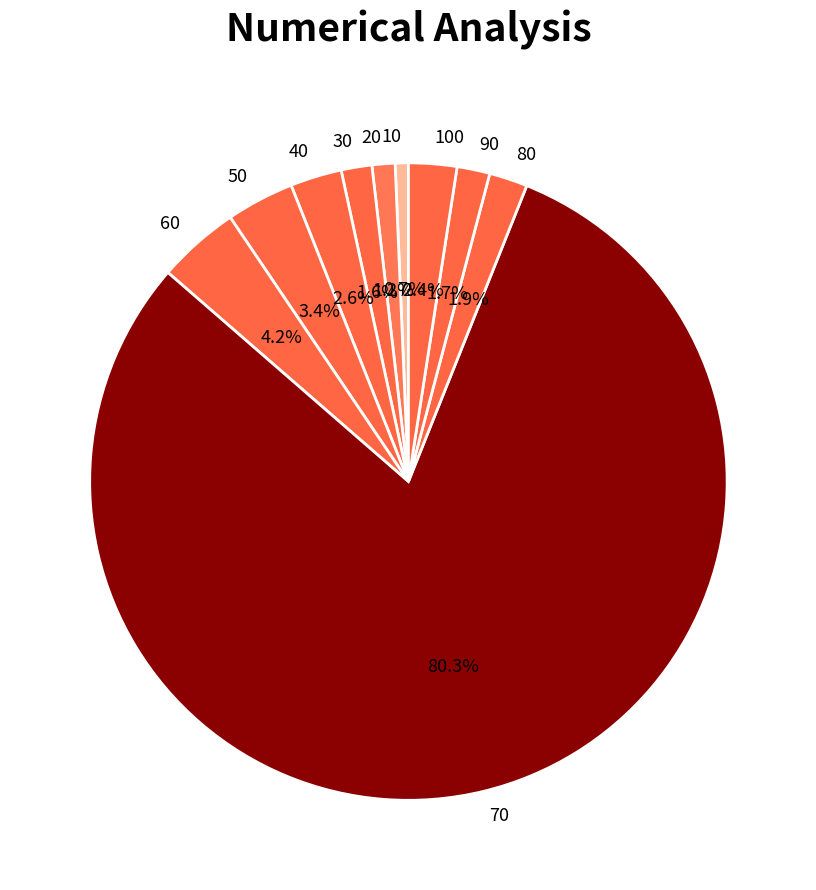

What percentage is the 100 slice, to the nearest percent?

2%